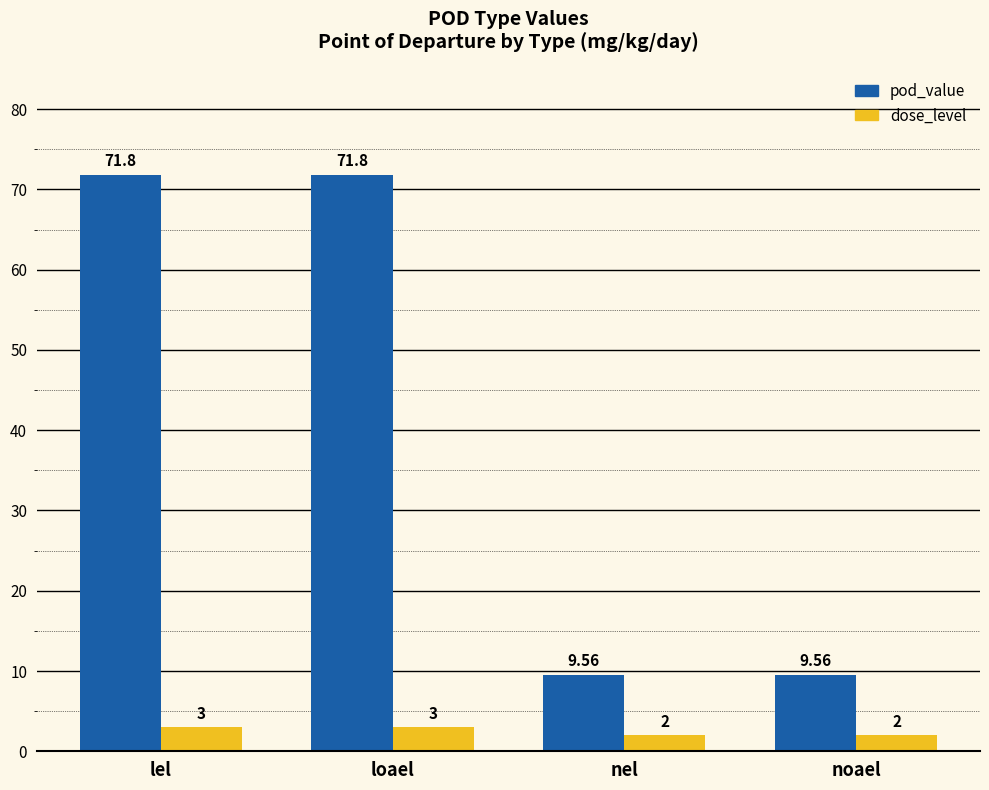

Which series has the largest total across all categories?

pod_value